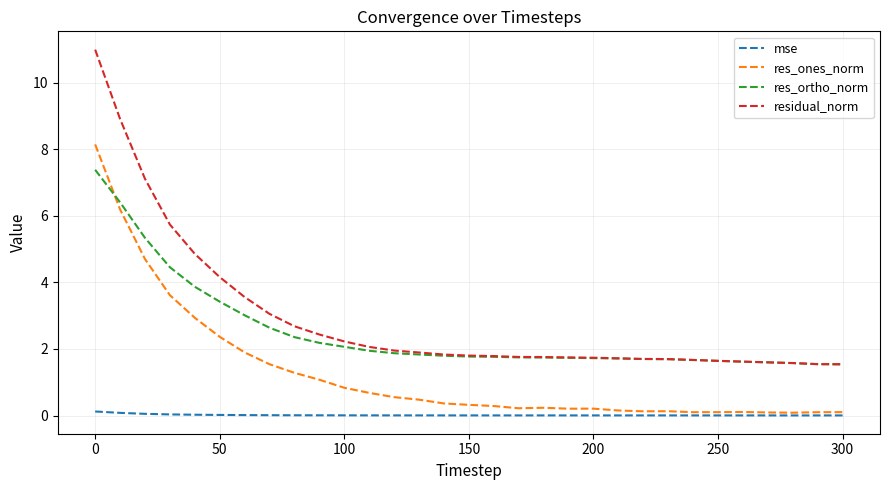

Which series has the widest spread of values?

residual_norm